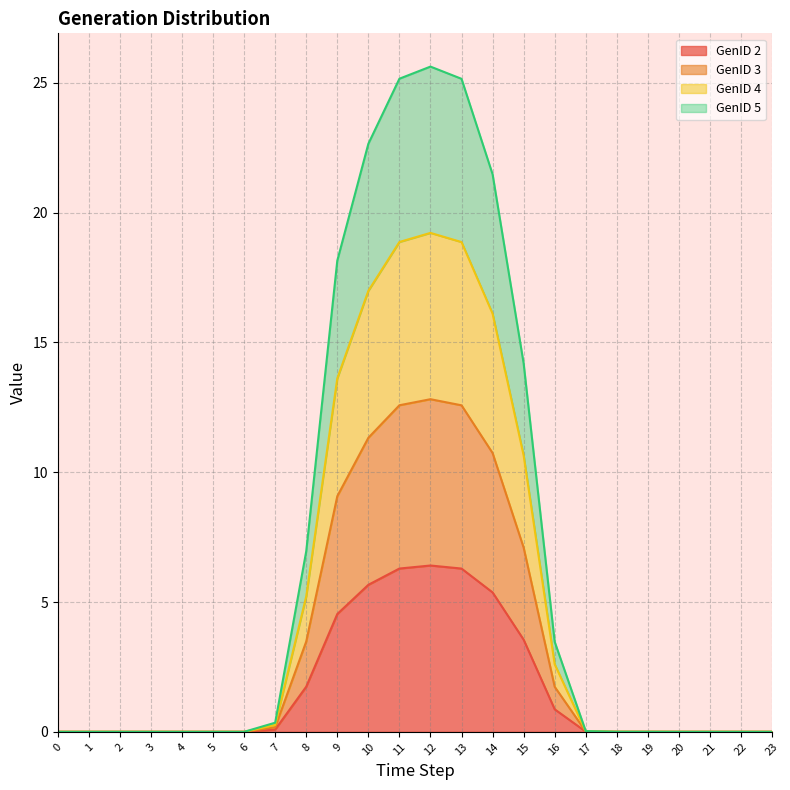

The GenID 4 series shows -17.8 at 20. True or false?

False